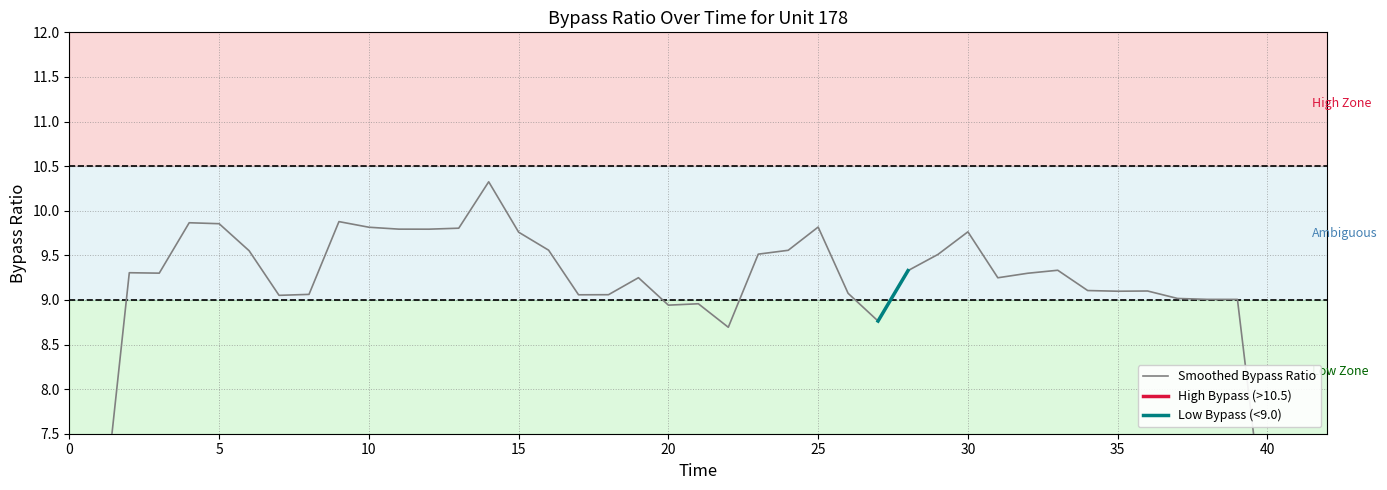

What is the difference between the second highest and minimum values?

3.7